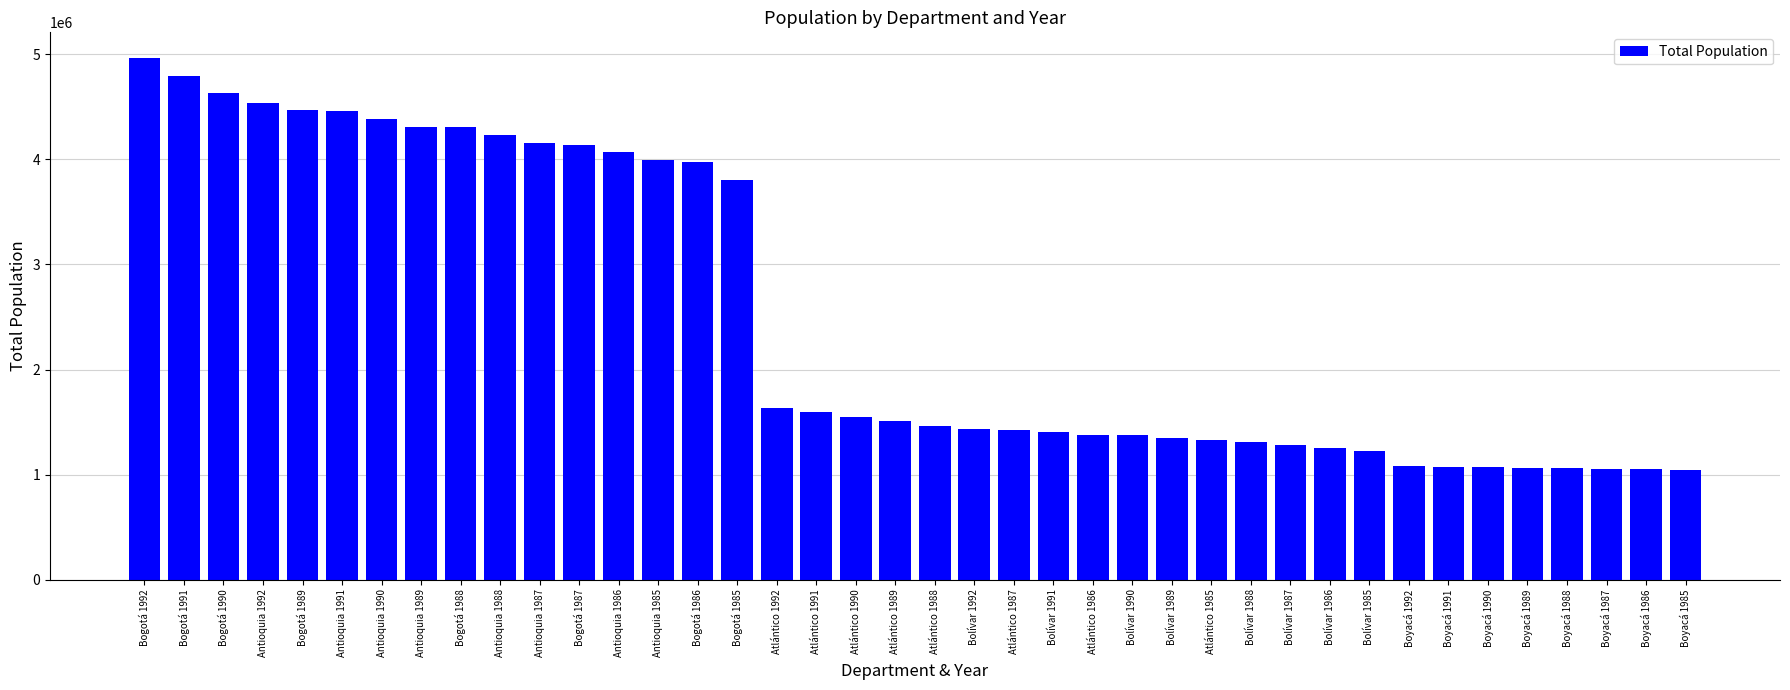

Which has a higher value, Boyacá 1990 or Atlántico 1989?

Atlántico 1989